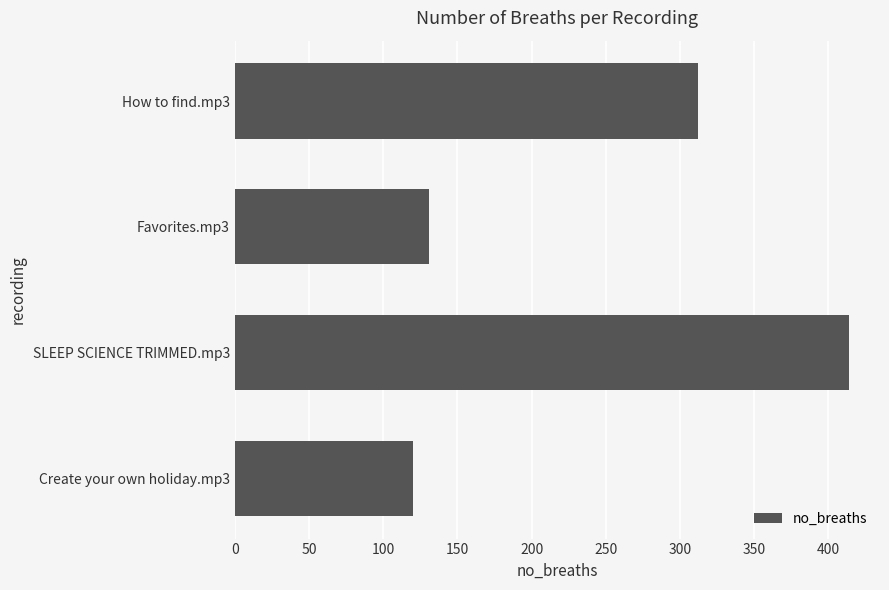

What is the change in value from How to find.mp3 to Create your own holiday.mp3?

-192